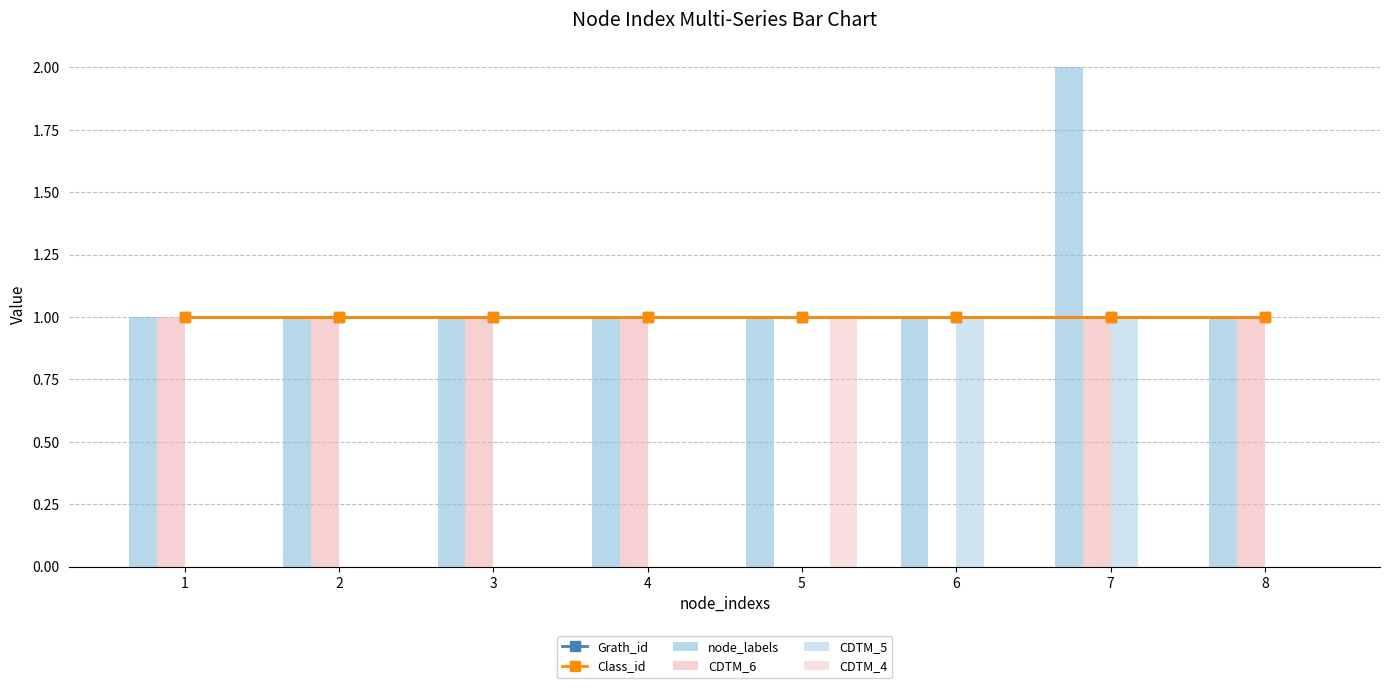

Where is CDTM_5 nearest to the value 0?

1